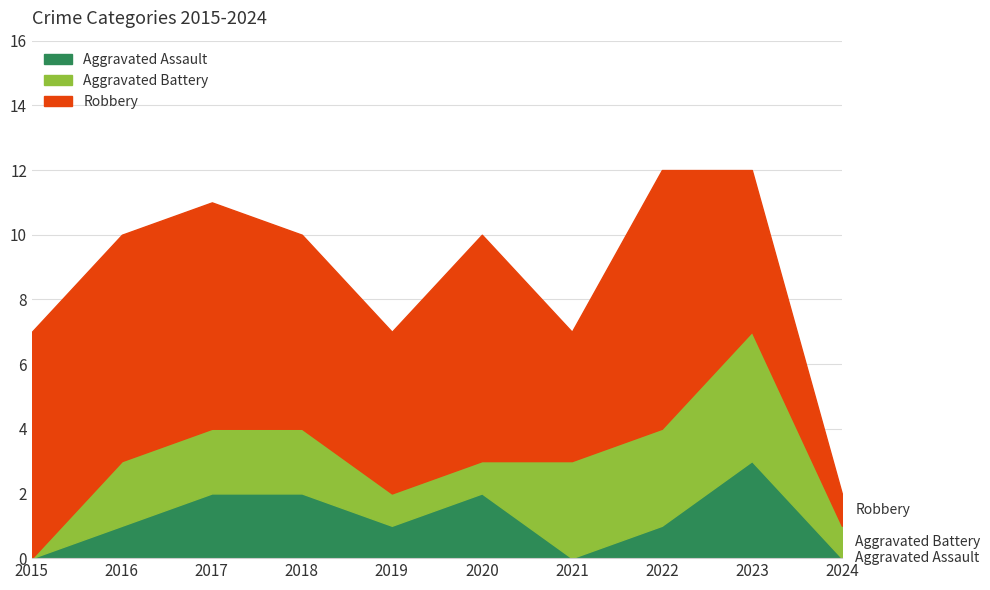

Which series has the largest total across all categories?

Robbery